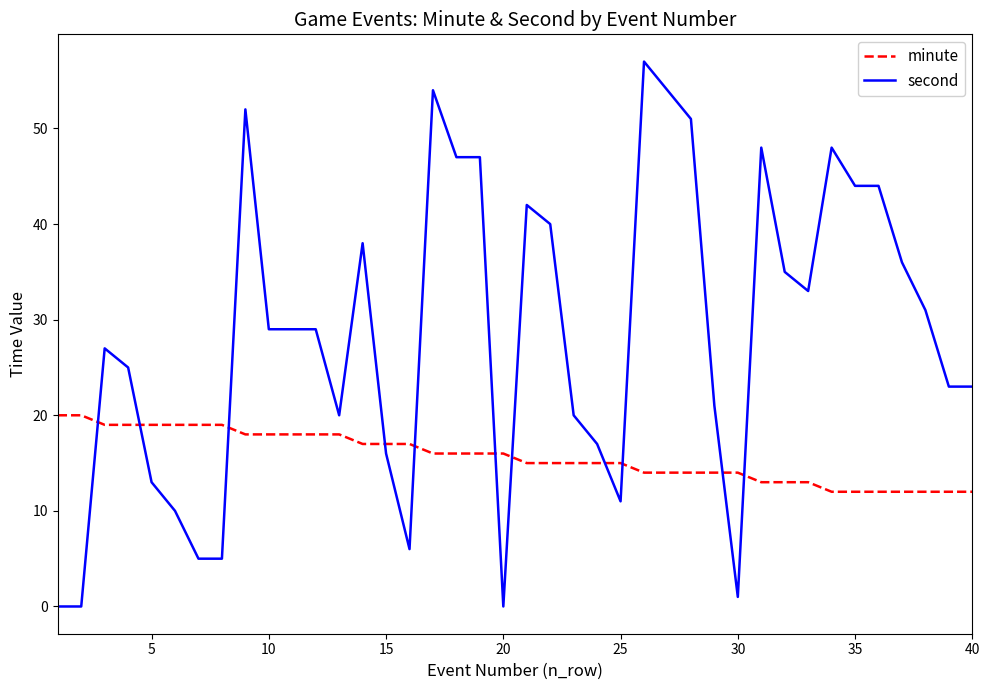

List the series in order of their overall mean, highest first.

second, minute